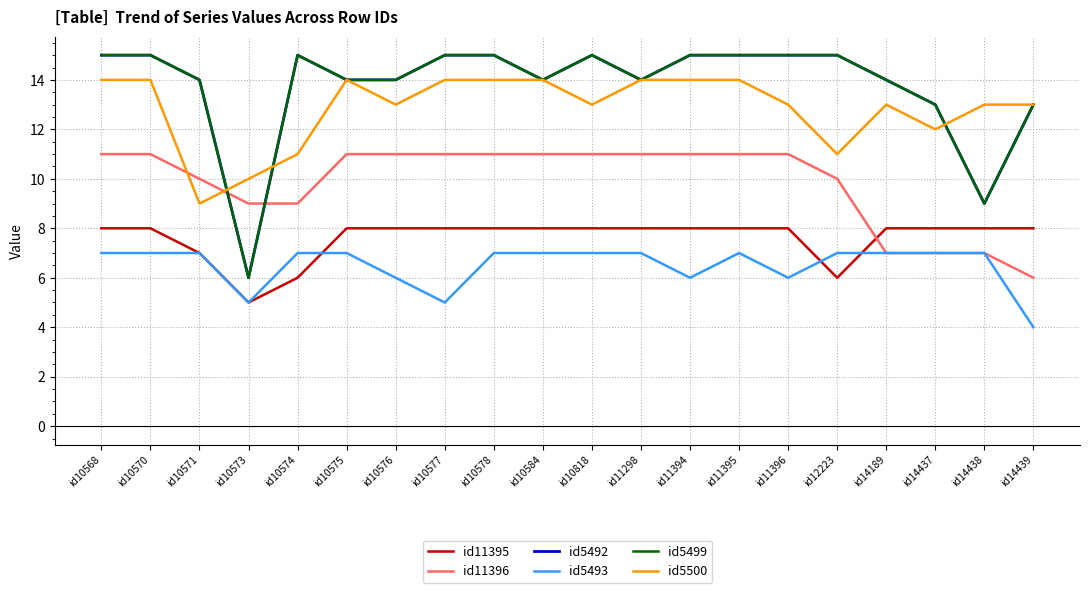

Does the chart display data point markers on the line(s)?

No